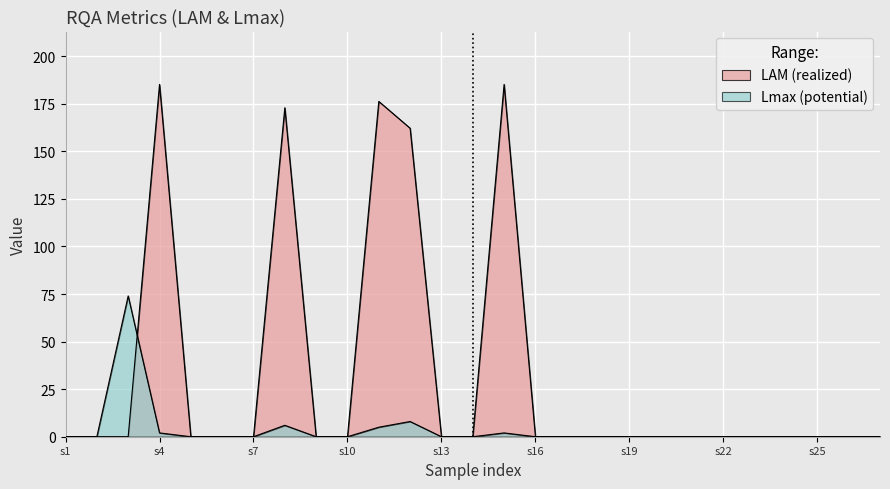

What is the highest value of the Lmax series?

74.0